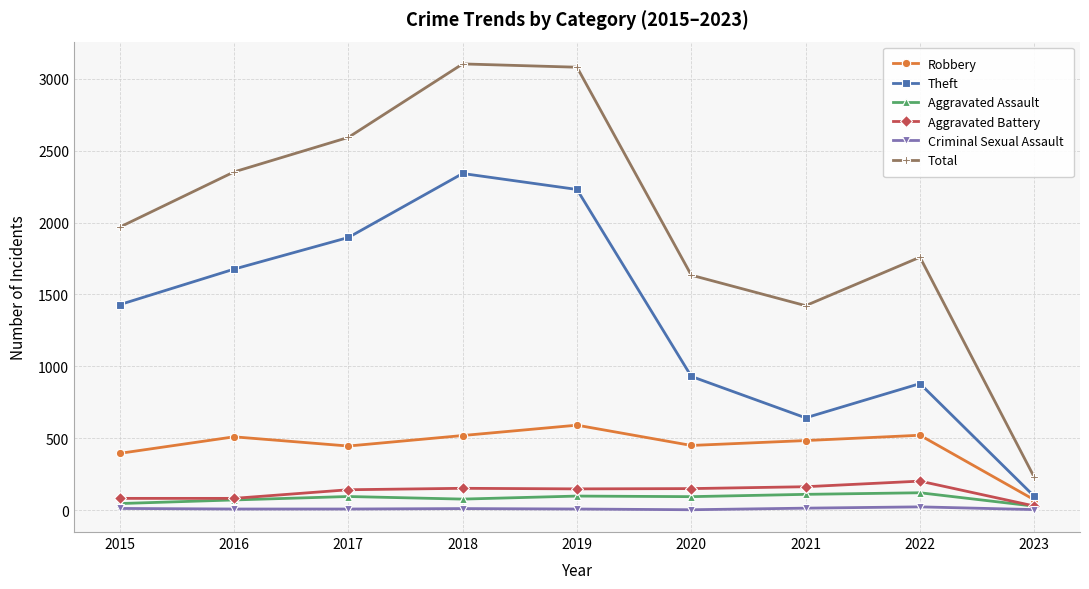

What is the greatest value displayed?

3103